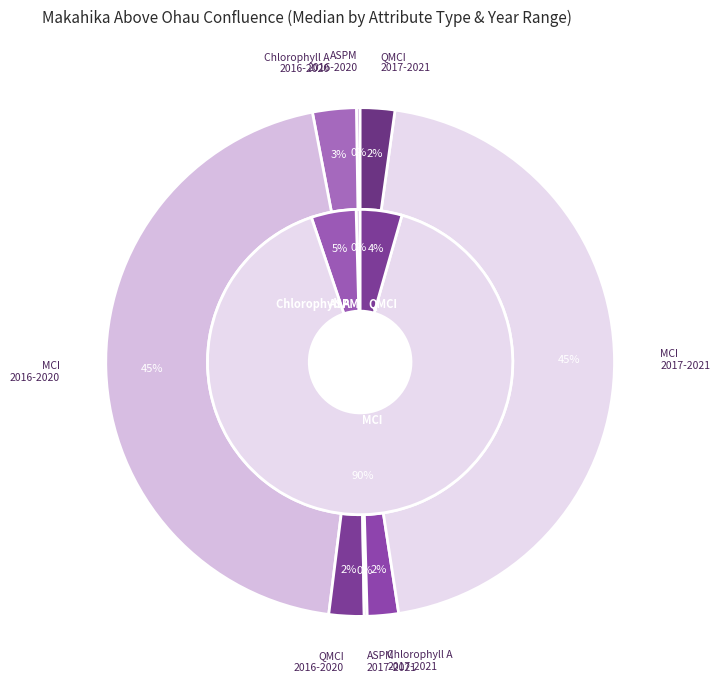

Does Chlorophyll A (2017-2021) represent more than half of the total?

No